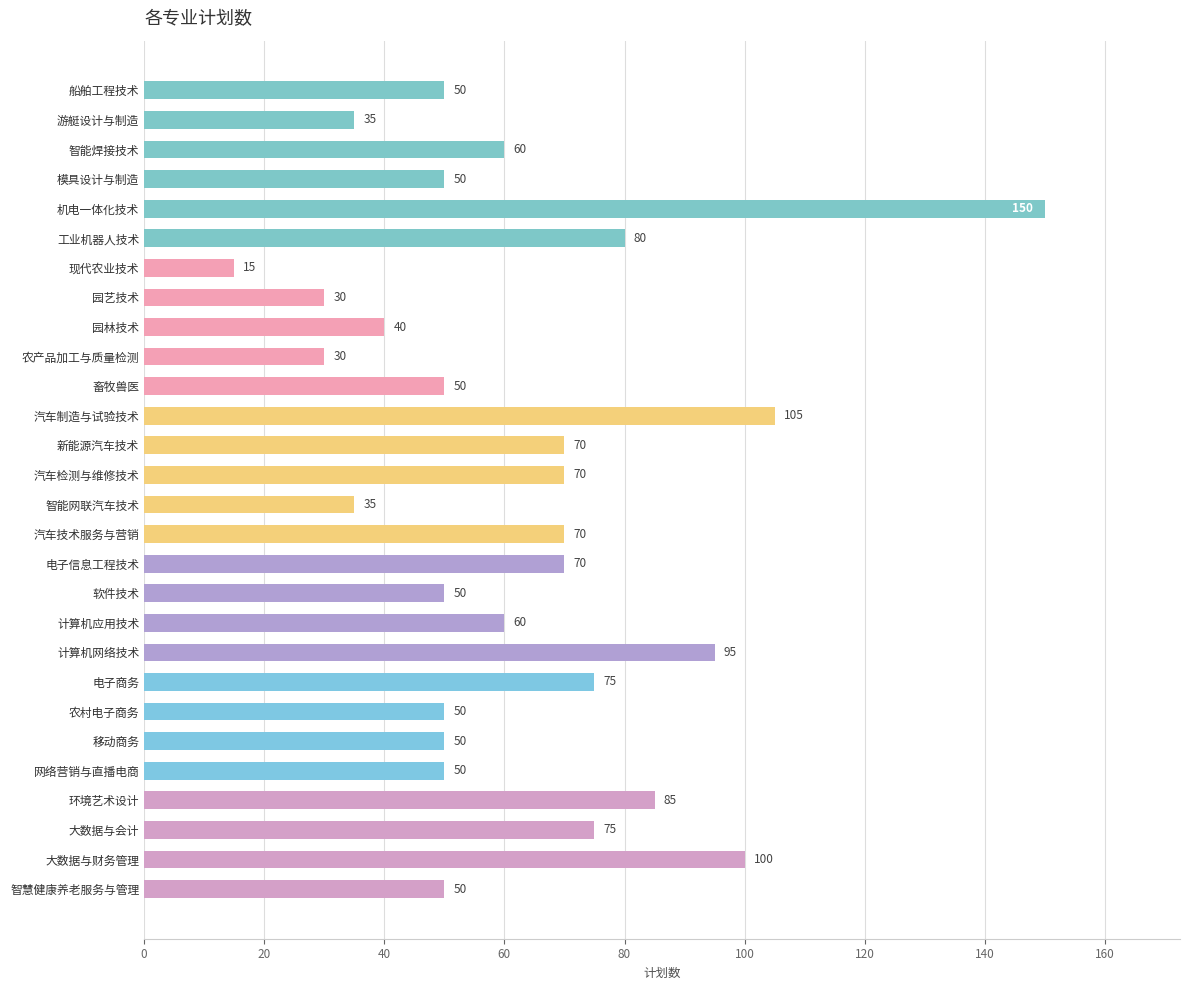

Read the value at 大数据与会计.

75